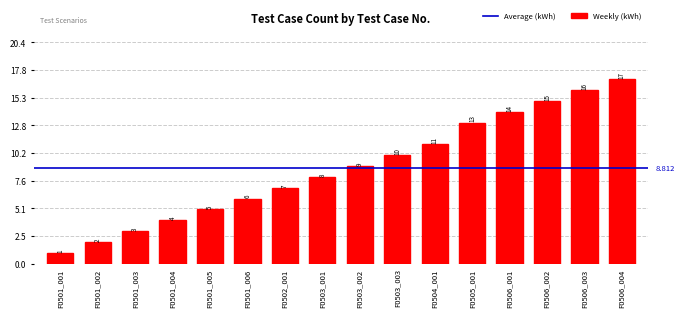

Reading left to right, extract all data points from this chart.

1	2	3	4	5	6	7	8	9	10	11	13	14	15	16	17